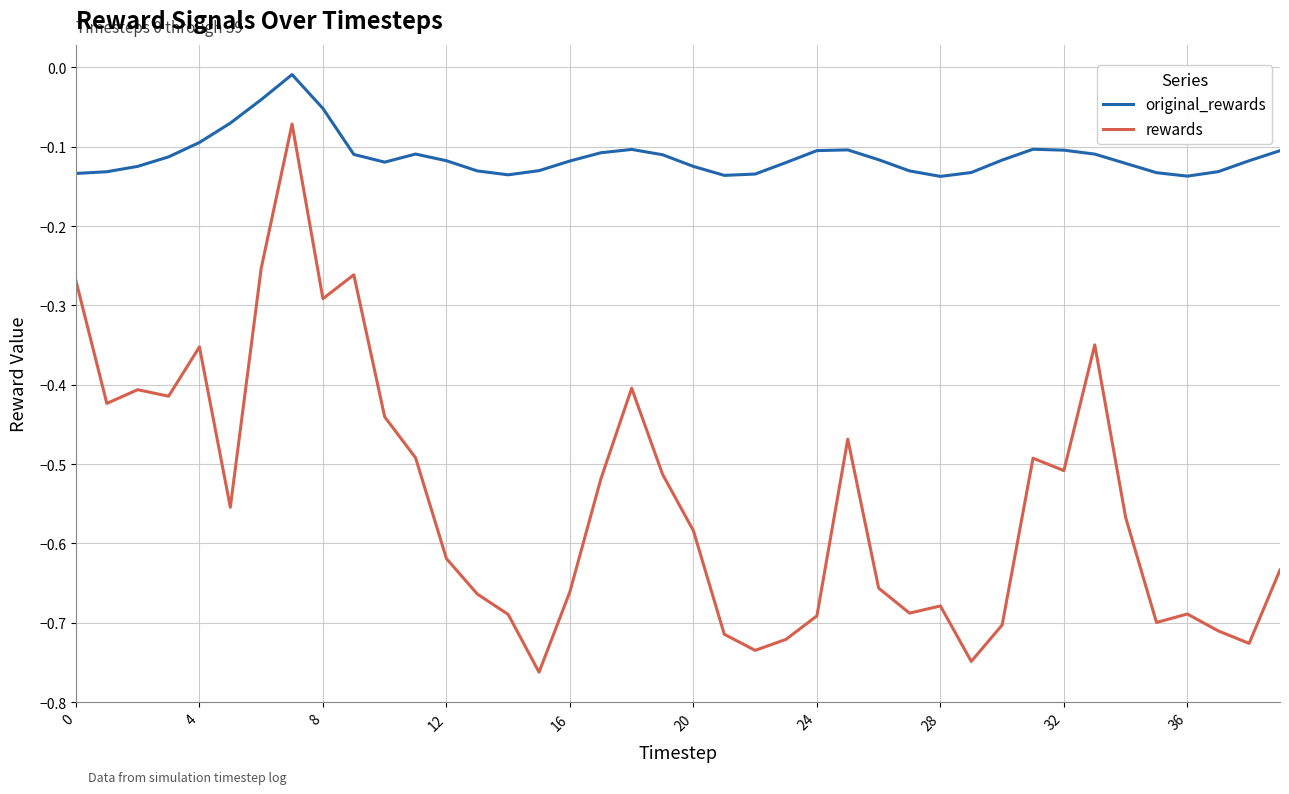

Which series has the largest total across all categories?

original_rewards